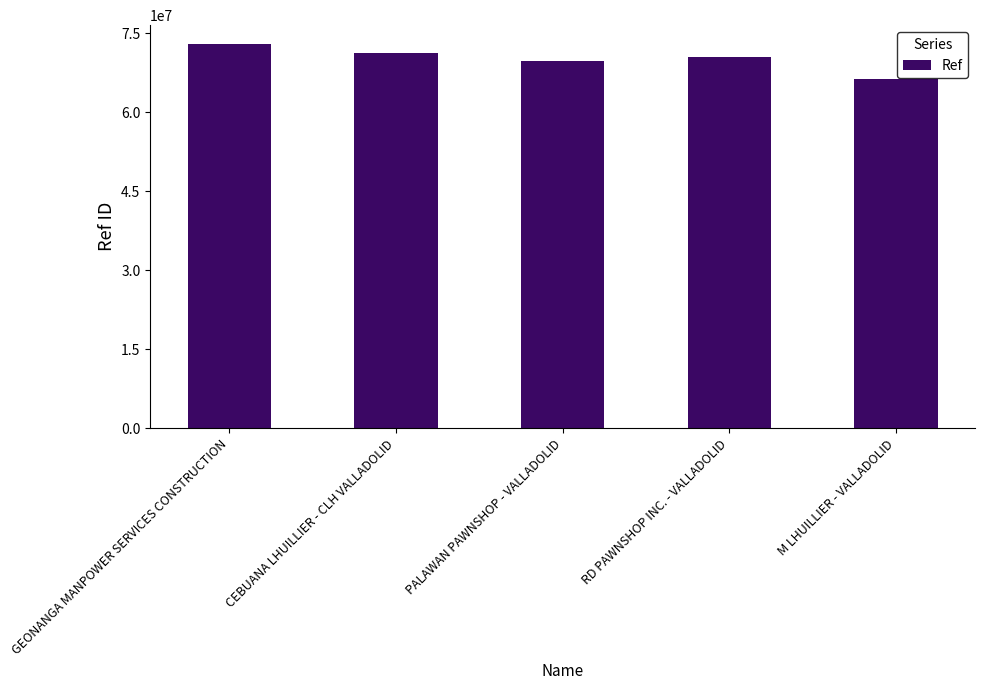

How many series are shown in this chart?

1